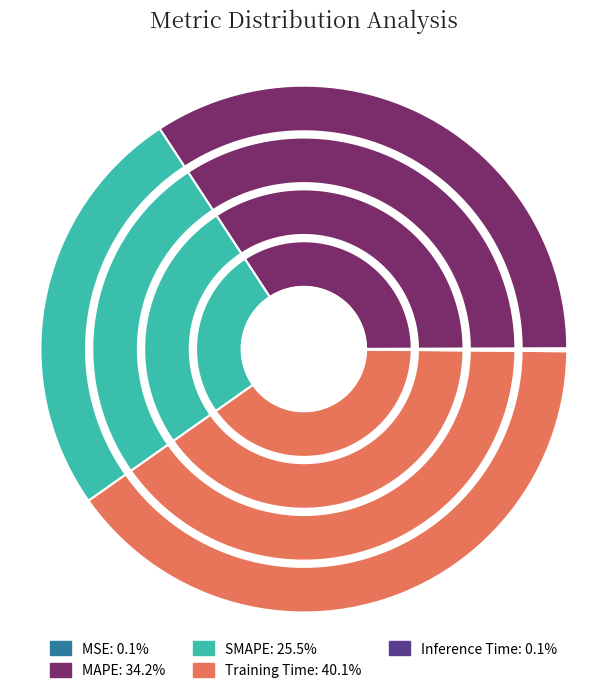

What is the ratio of the value at MAPE to the value at Training Time?

0.9